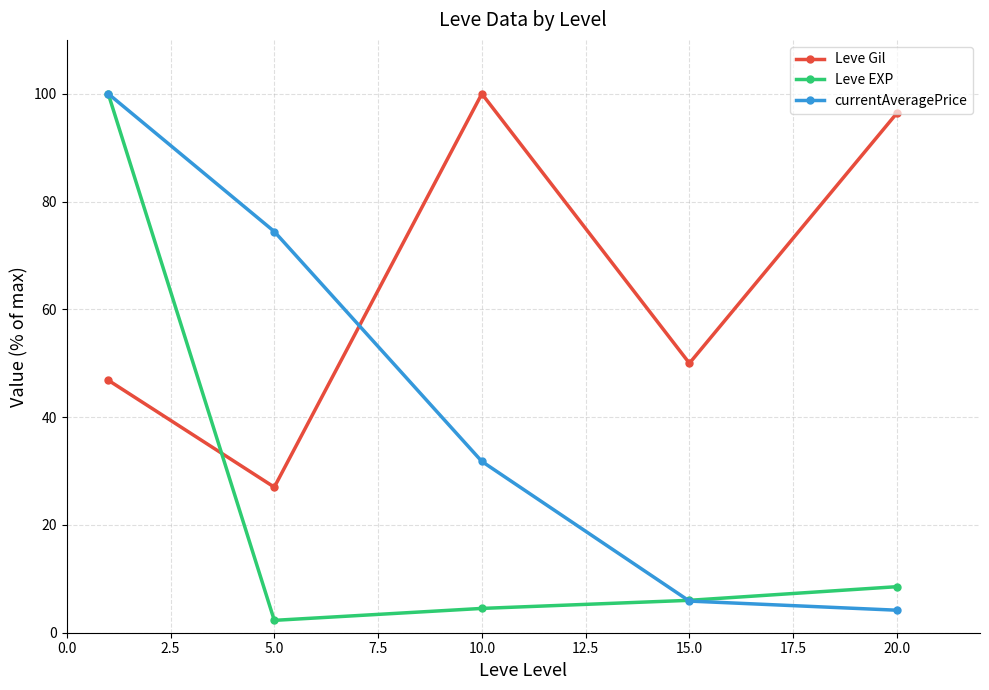

What is the average value of the Leve Gil series?

64.1